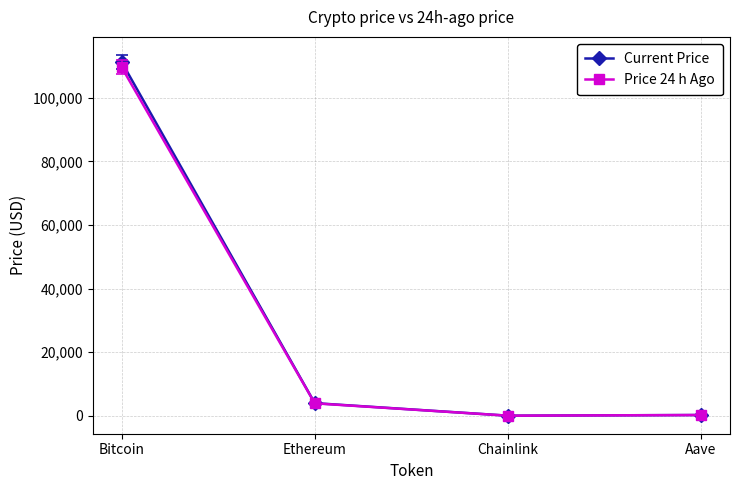

Rank the series by their maximum value, from lowest to highest.

Price 24 h Ago, Current Price